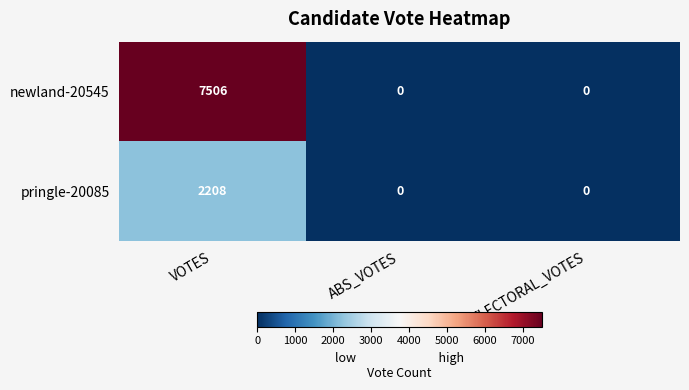

Which series has the largest total across all categories?

newland-20545